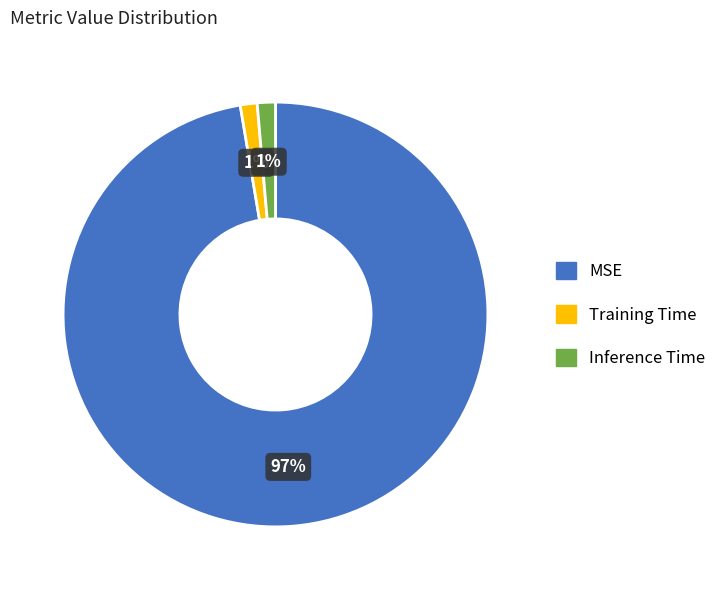

Do MSE and Training Time together represent more than half of the pie?

Yes